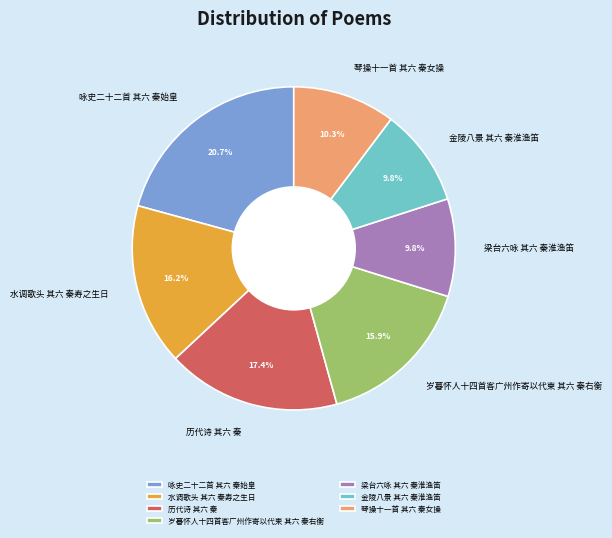

Which slice is the largest?

咏史二十二首 其六 秦始皇